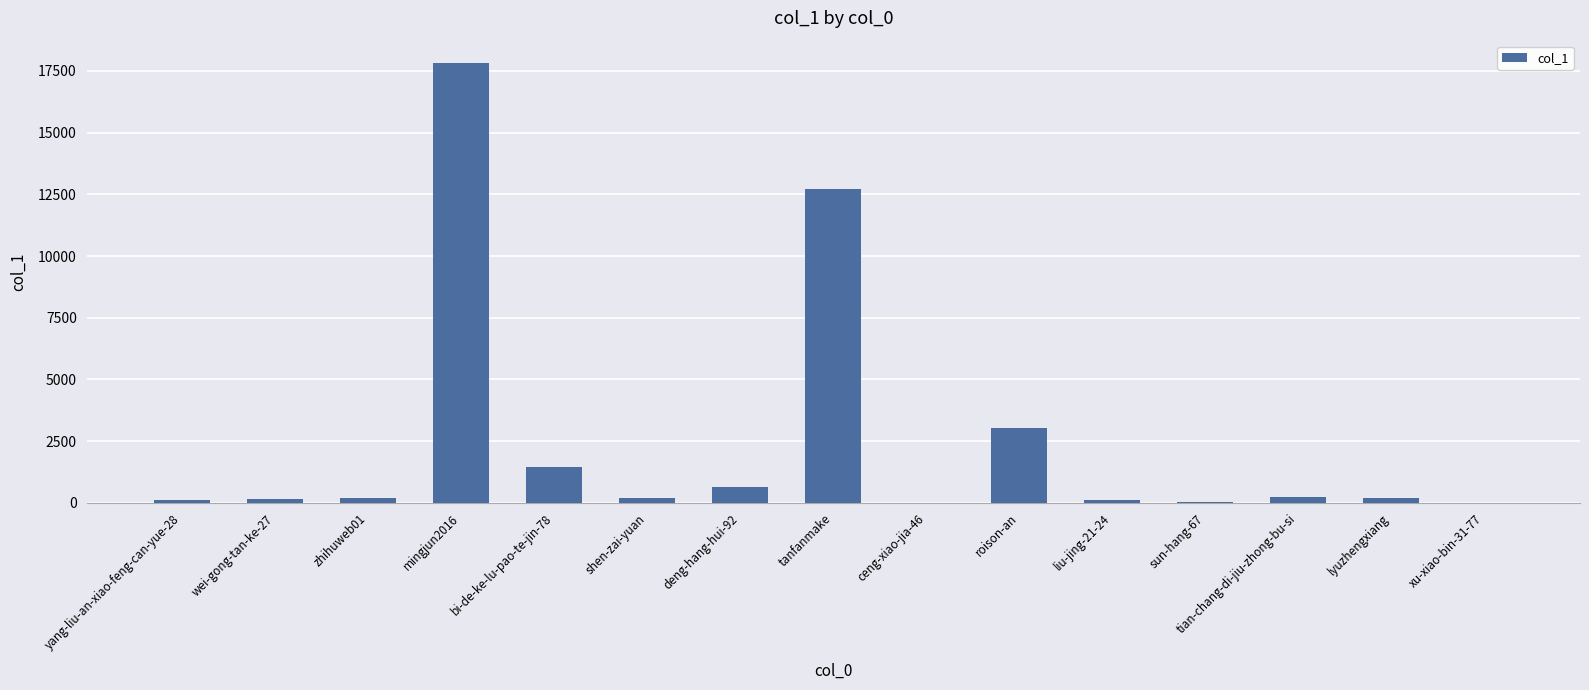

How many distinct data groups are displayed?

1